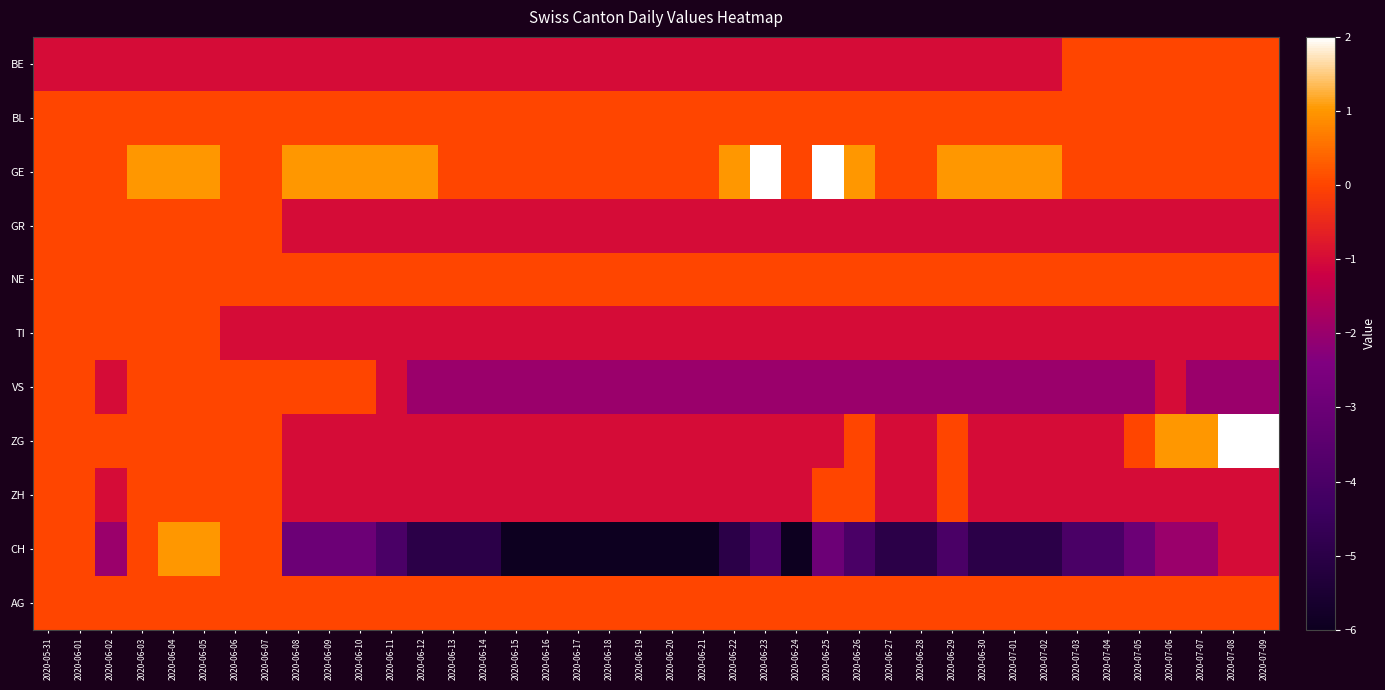

Rank the series by their maximum value, from highest to lowest.

GE, ZG, CH, BE, BL, GR, NE, TI, VS, ZH, AG